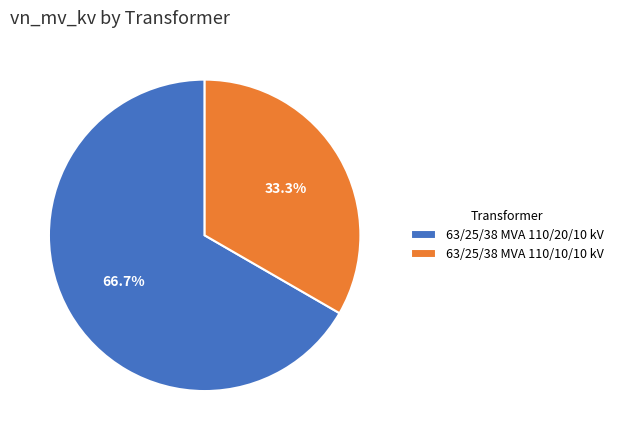

What is the smallest slice in the pie chart?

63/25/38 MVA 110/10/10 kV